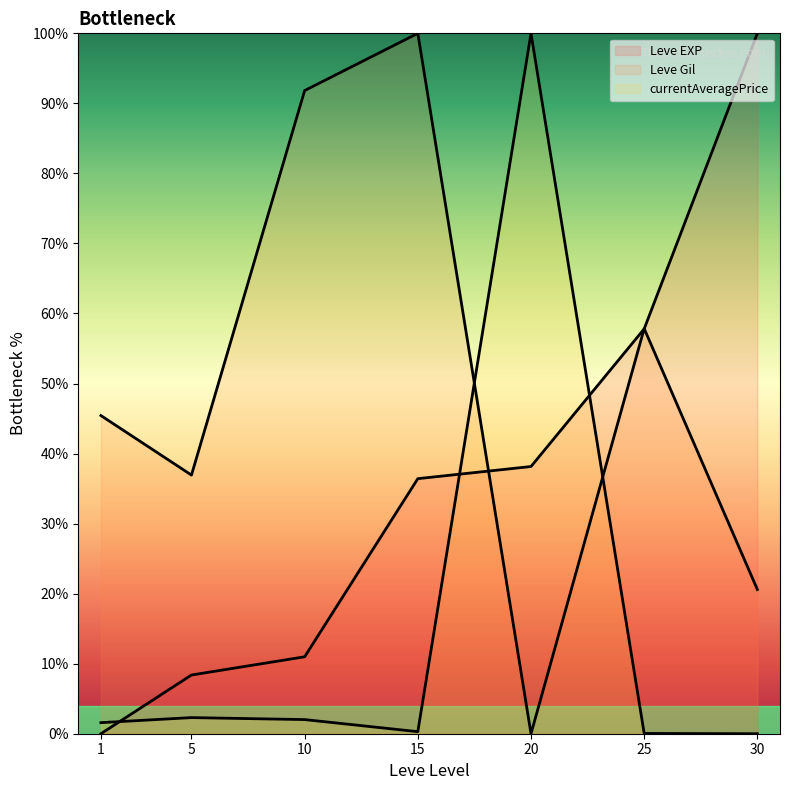

Rank the series at 5 from highest to lowest value.

Leve Gil (line), Leve EXP (line), currentAveragePrice (line)